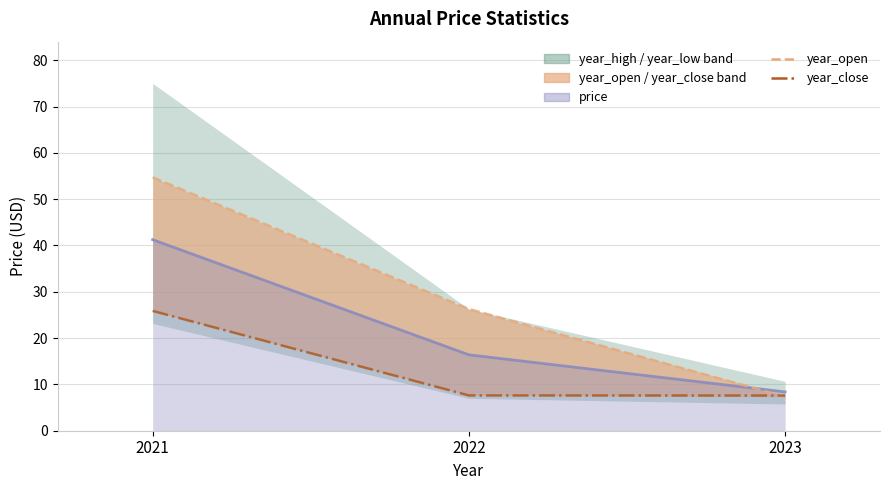

Which series has the largest total across all categories?

year_open